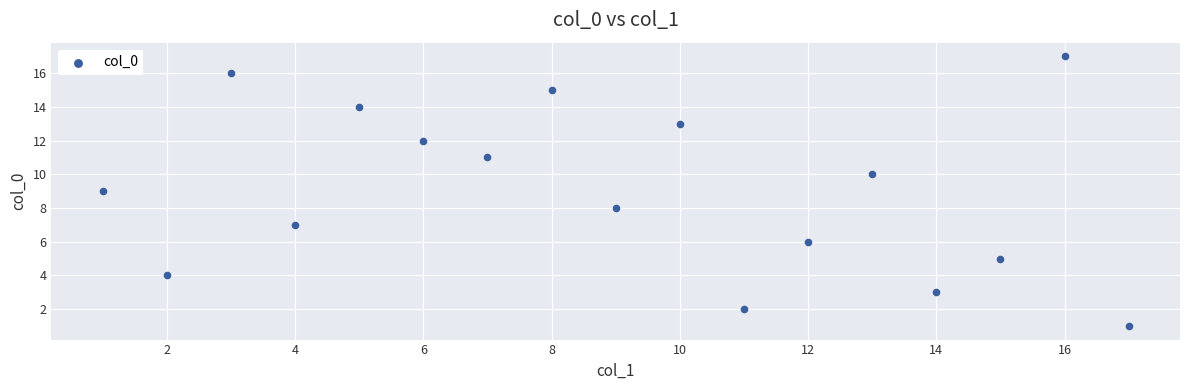

How many data points are displayed?

17